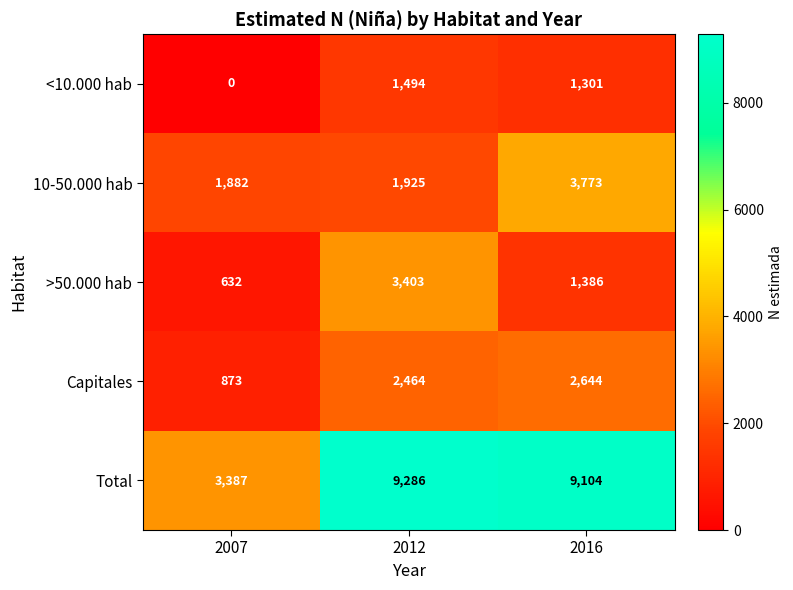

Read the 10-50.000 hab value at 2012.

1925